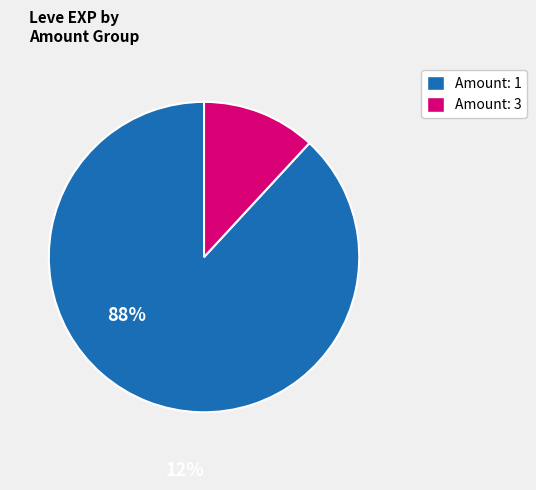

Is there a majority slice in this chart?

Yes